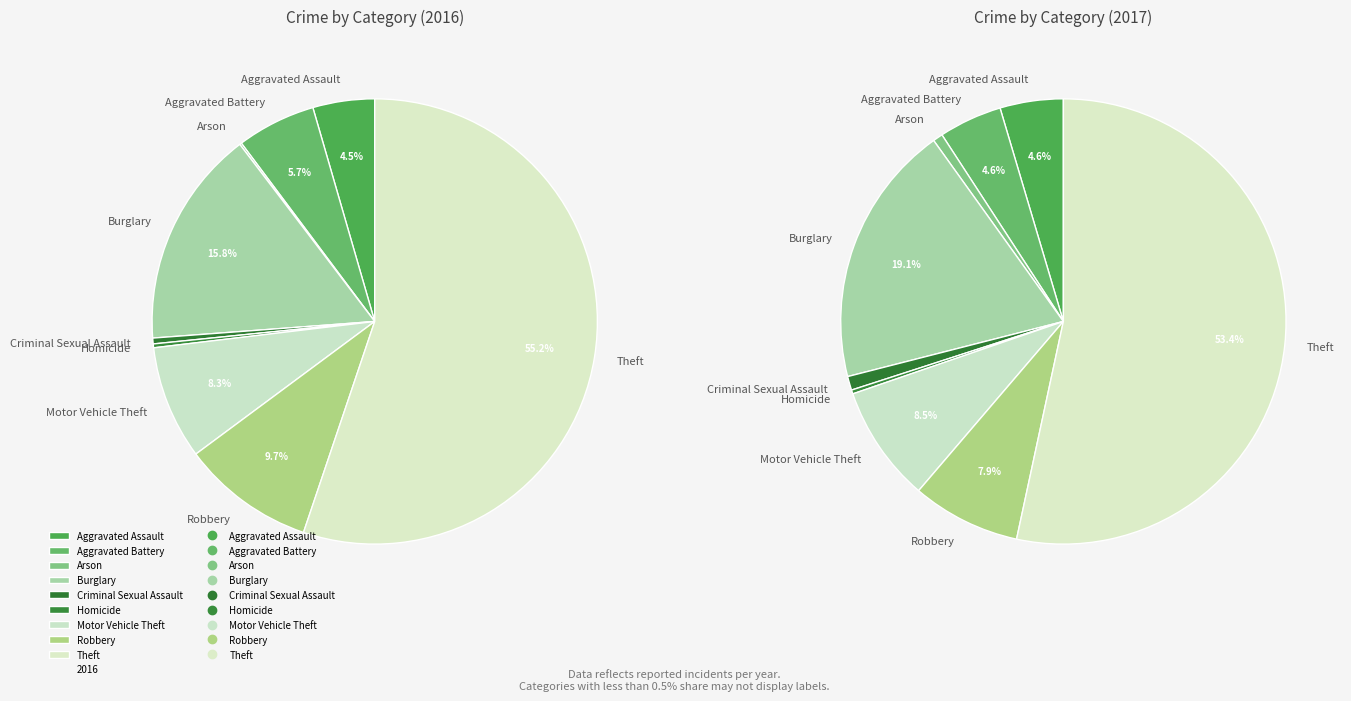

Between 8 and 6, which is larger?

8